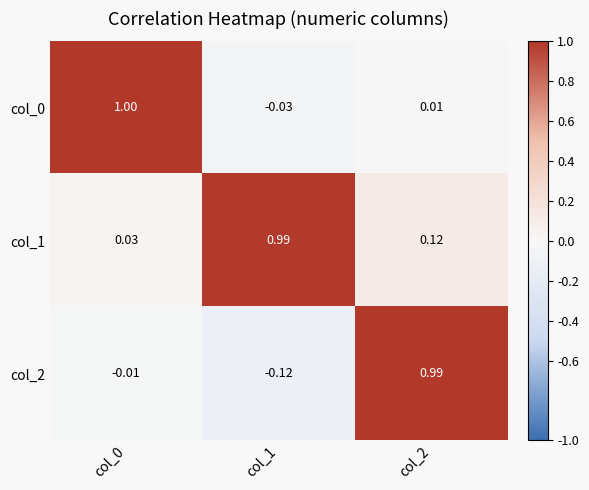

Which series changed the most between col_0 and col_2?

col_2